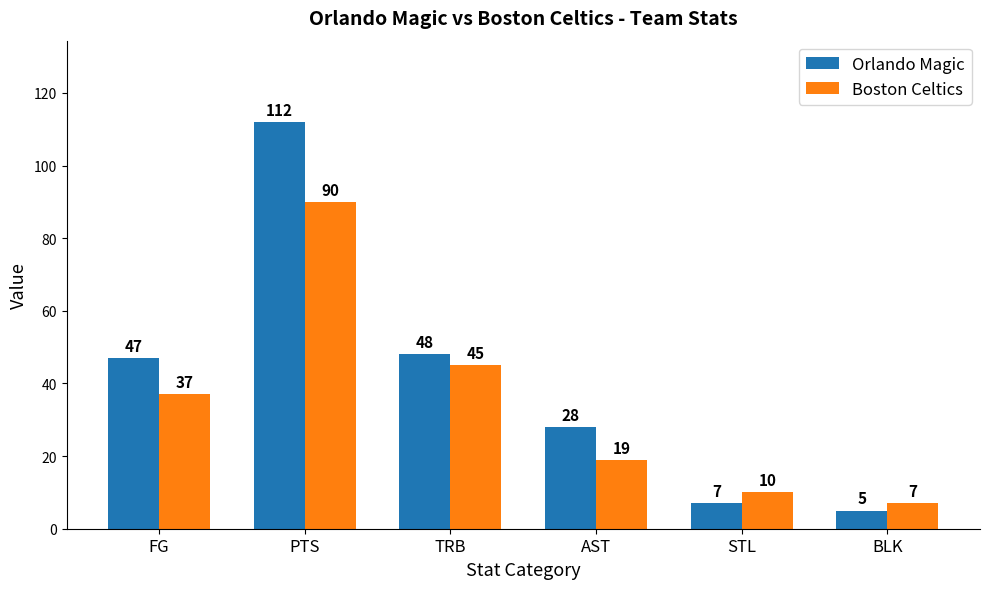

Read the Boston Celtics value at PTS.

90